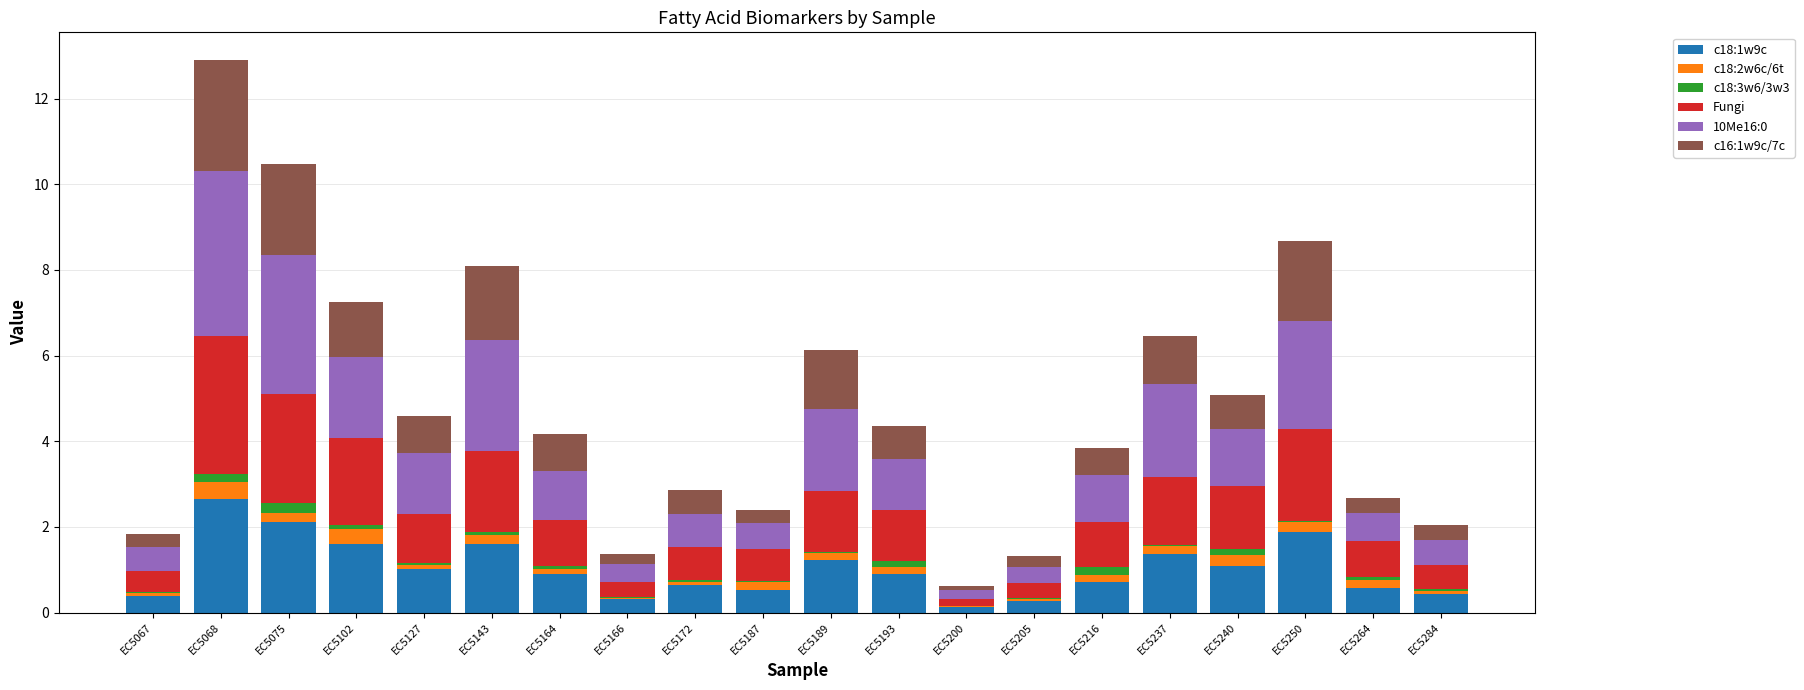

True or false: c18:1w9c has a value of 1.4 at EC5237.

True